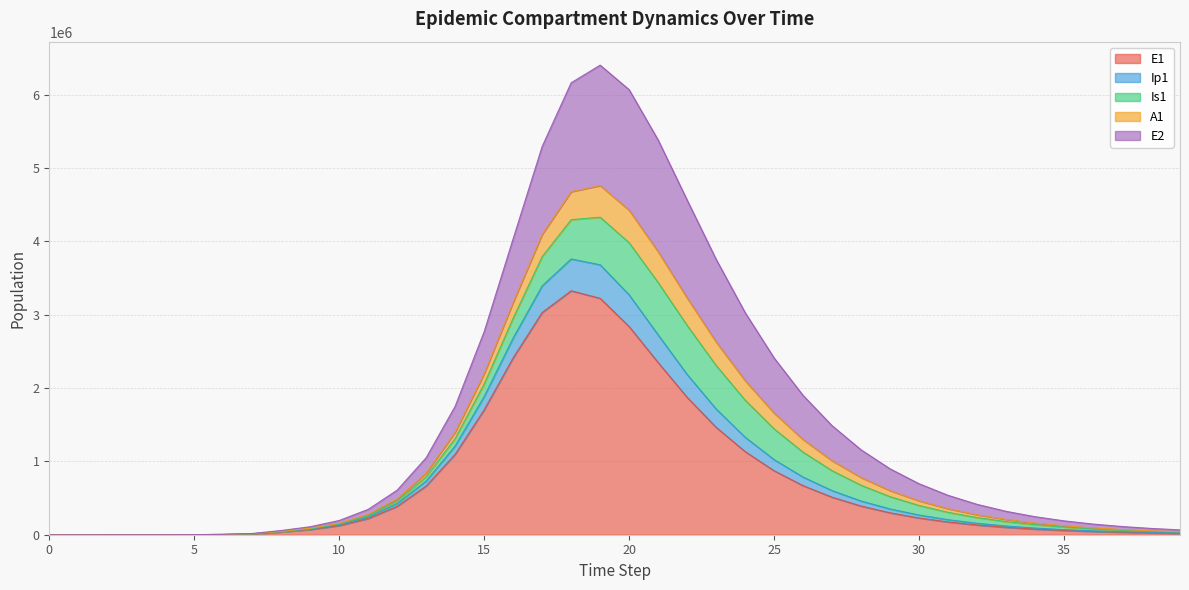

Between 1 and 3, which series saw the biggest shift?

E1